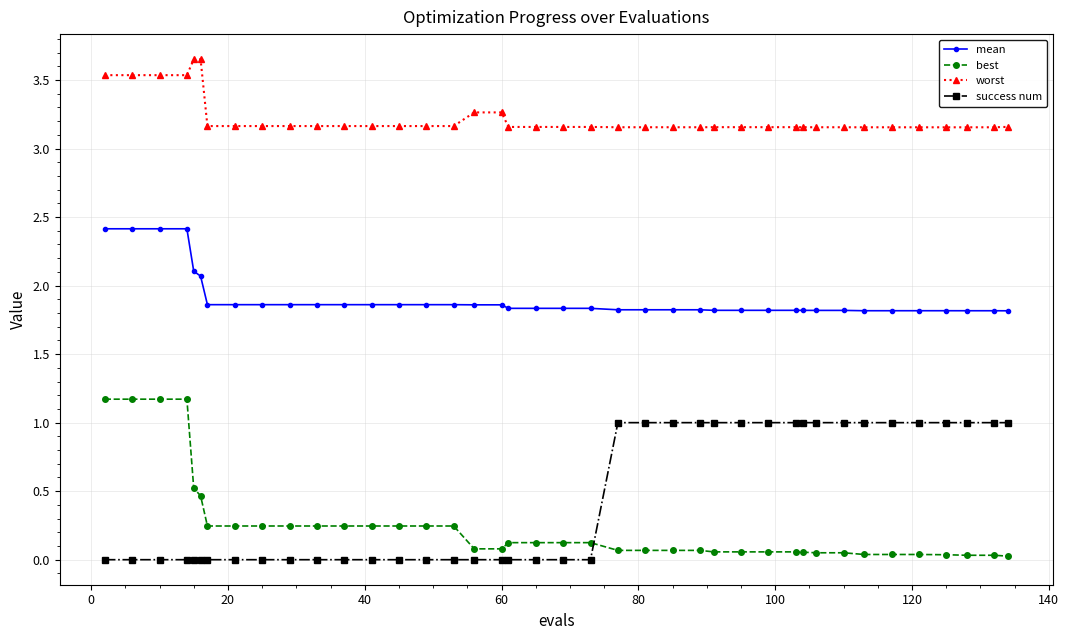

List the series in order of their peak value, highest first.

worst, mean, best, success num